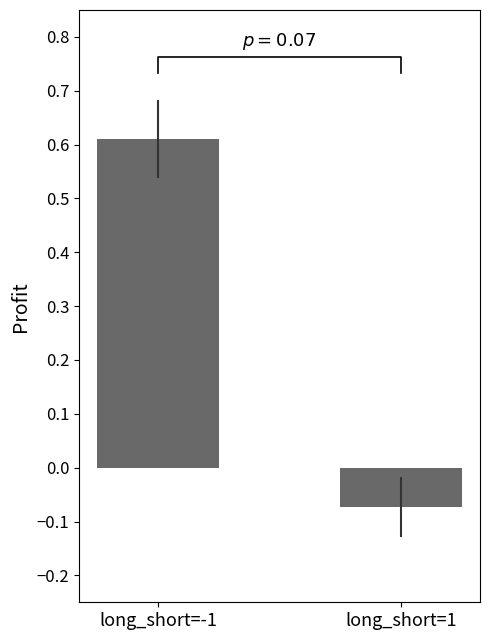

Does the chart contain stacked bars?

No